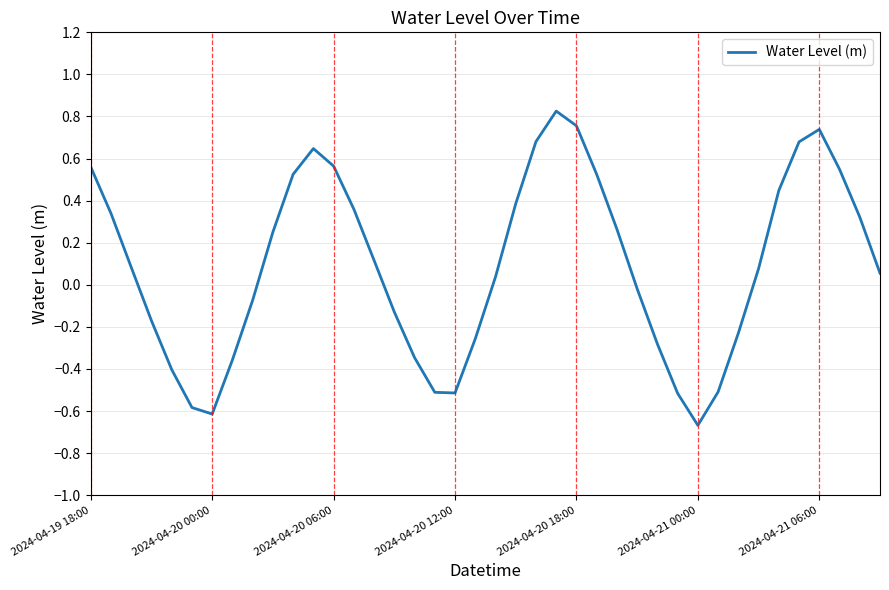

What is the difference between the maximum and minimum values?

1.5